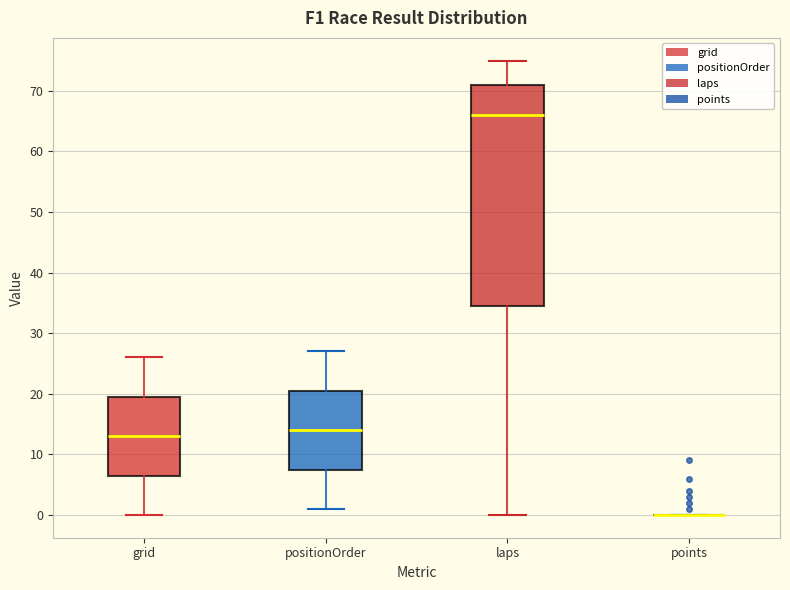

Reading left to right, read every box against the y-axis: the position of its median line, the range the box covers, and the ends of its whiskers. The values are not printed on the chart, so give them approximately, as read against the axis.

grid: median 13, box 7 to 20, whiskers 0 to 26
positionOrder: median 14, box 8 to 21, whiskers 1 to 27
laps: median 66, box 35 to 71, whiskers 0 to 75
points: box collapsed to a line at 0, whiskers 0 to 0